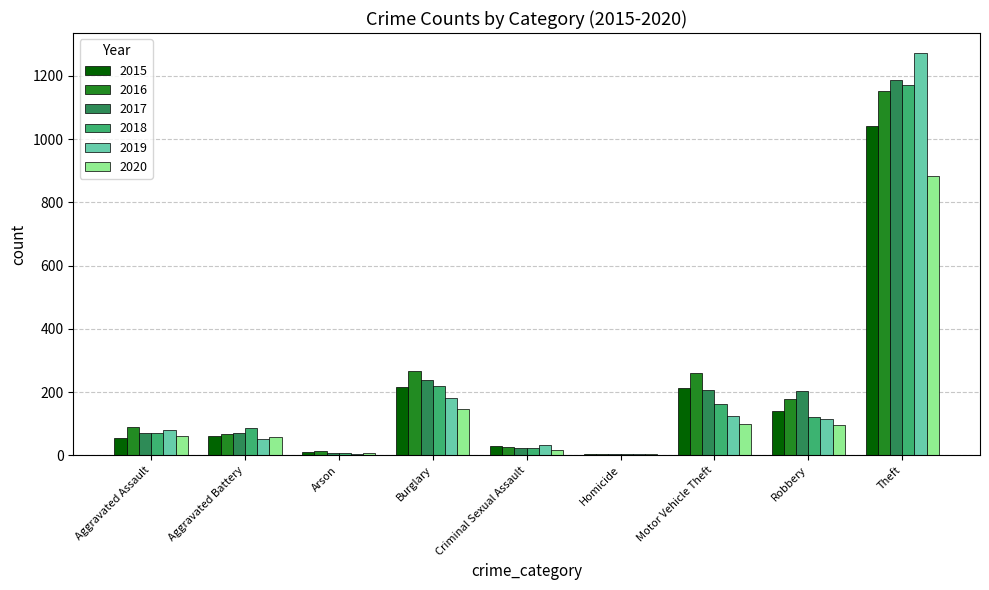

Where is 2018 nearest to the value 587?

Burglary